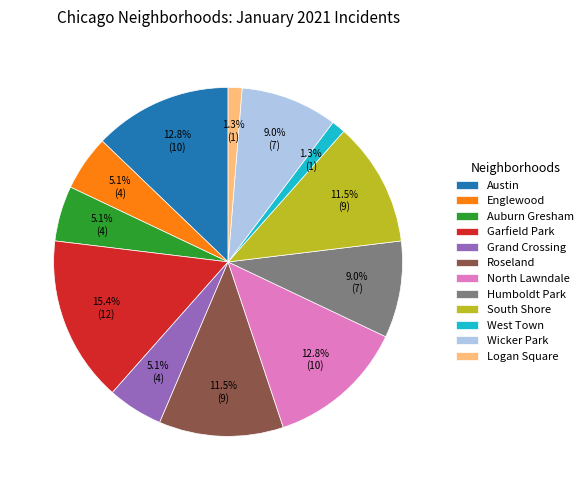

How many slices are in this pie chart?

12